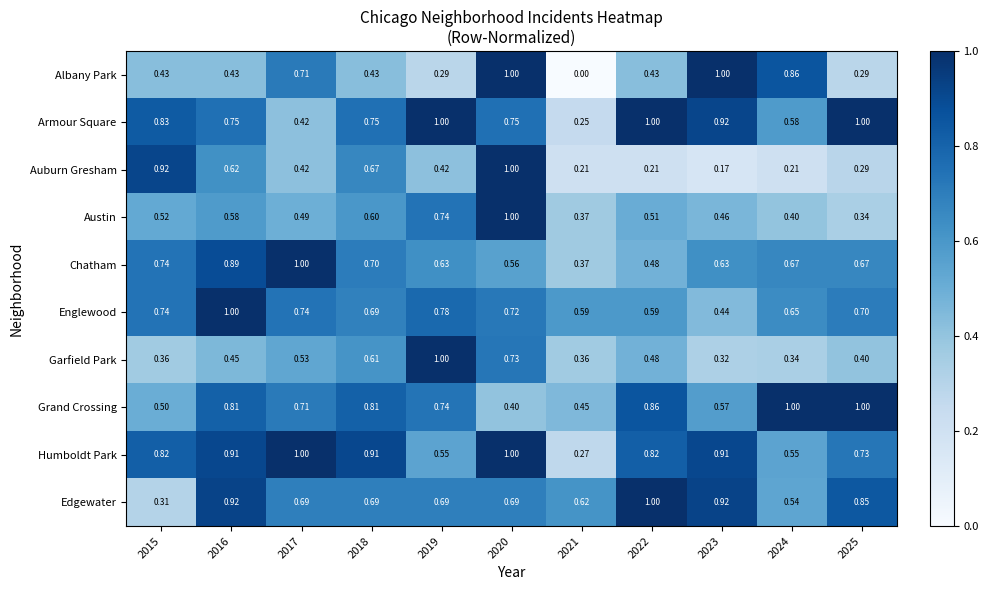

Between 2015 and 2016, which series saw the biggest shift?

Edgewater